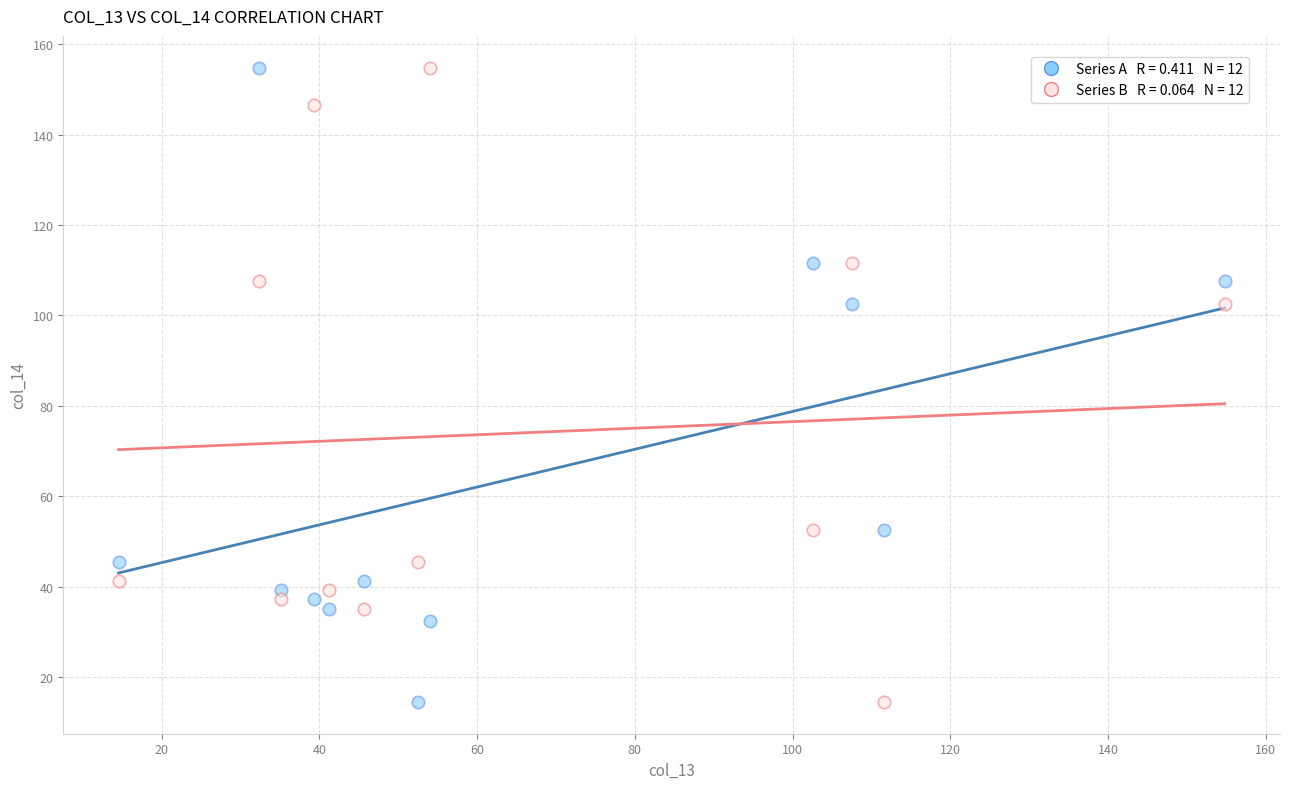

Across all data points, what is the range of X values (max minus min)?

140.3